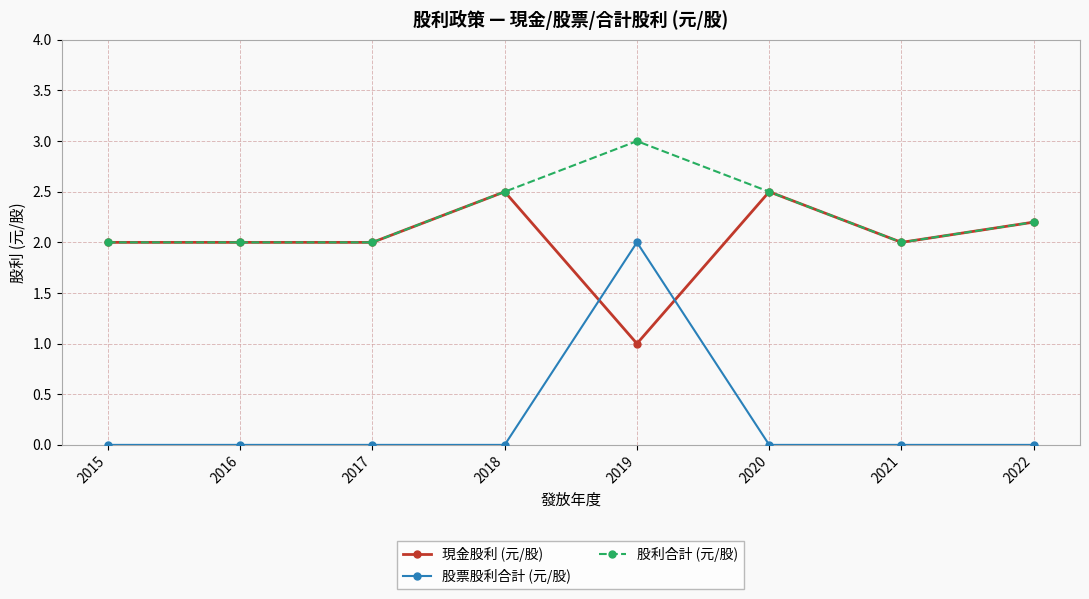

What is the difference between the highest and lowest values at 2015?

2.0